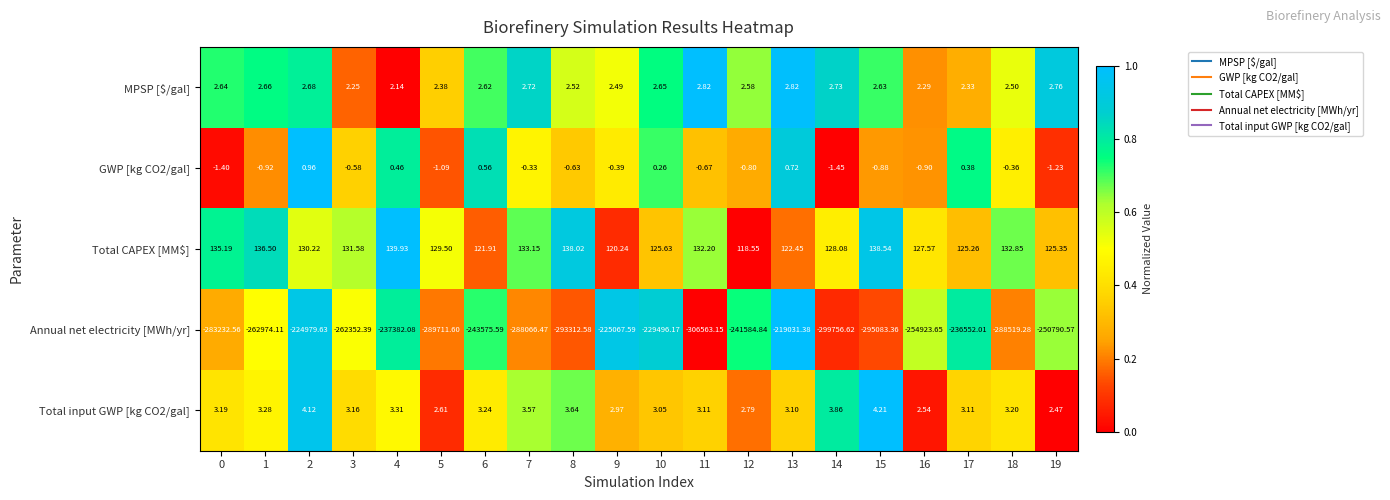

Which series has the largest range (max minus min)?

Annual net electricity [MWh/yr]